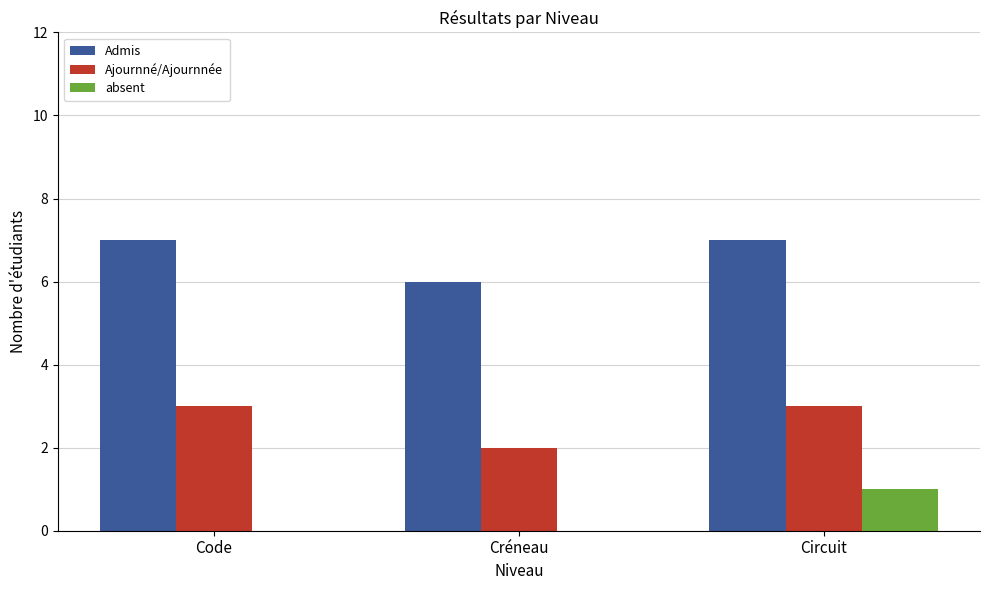

Reading right to left, list all the values displayed in this chart.

Admis: 7	6	7
Ajournné/Ajournnée: 3	2	3
absent: 1	0	0